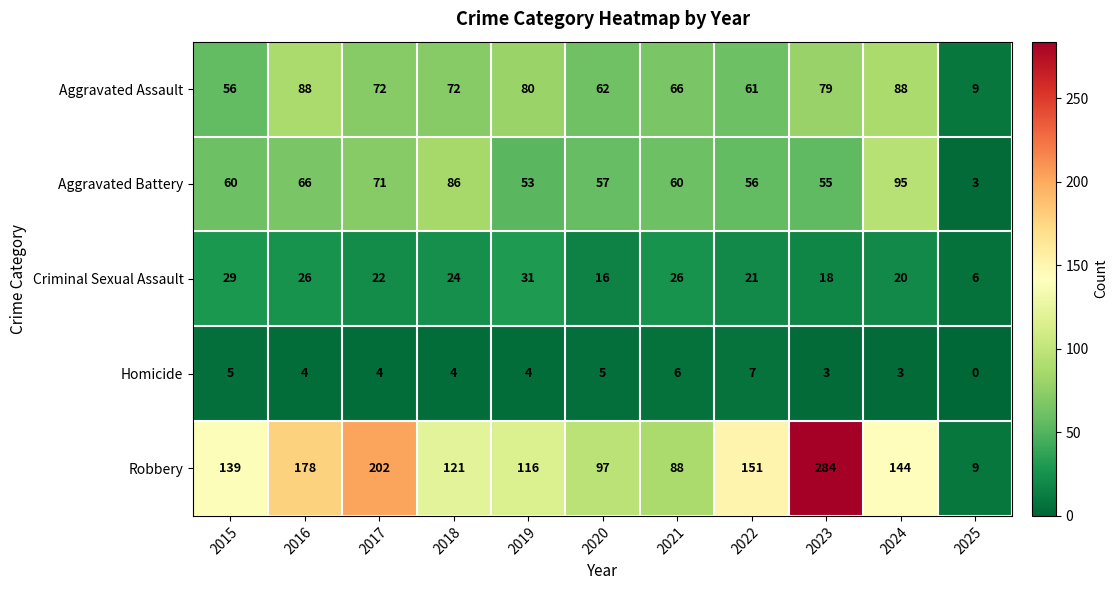

What is the average value of the Aggravated Battery series?

60